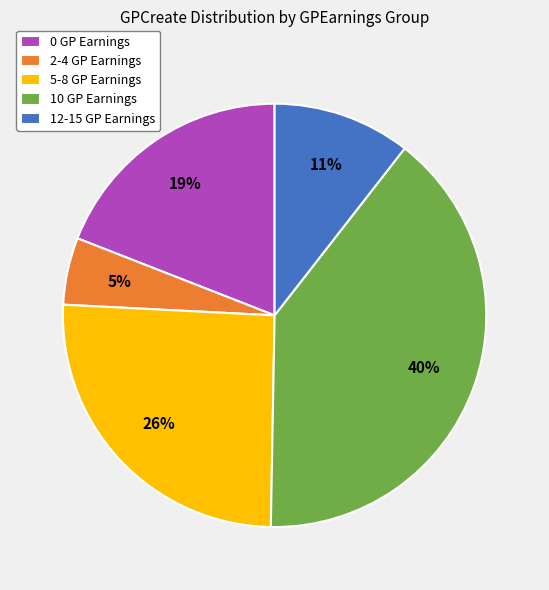

Count the number of slices in the pie.

5